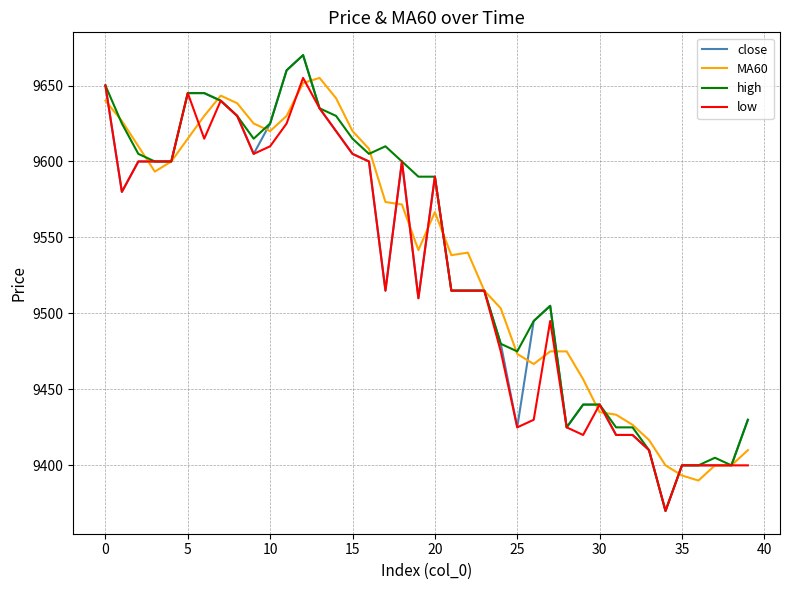

How many series are shown in this chart?

4